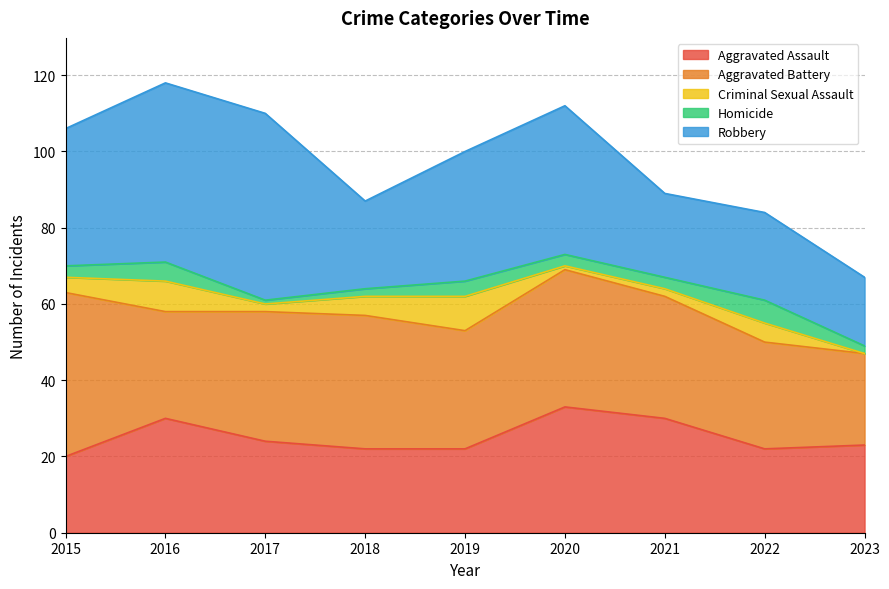

How many interior local peaks does the Homicide series have?

3